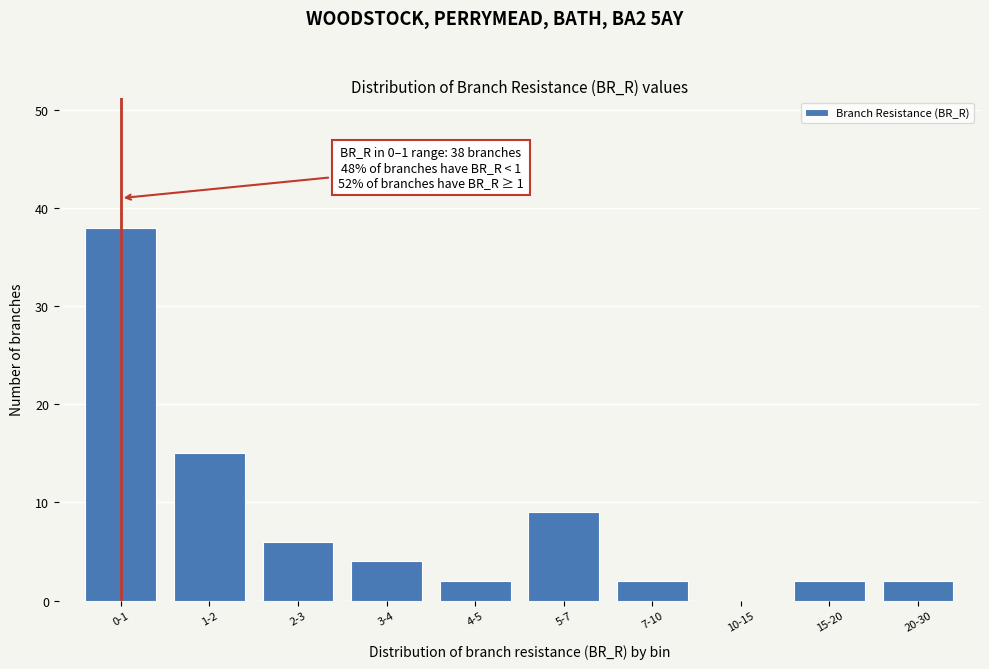

Reading left to right, list all the values displayed in this chart.

0-1=38	1-2=15	2-3=6	3-4=4	4-5=2	5-7=9	7-10=2	10-15=0	15-20=2	20-30=2